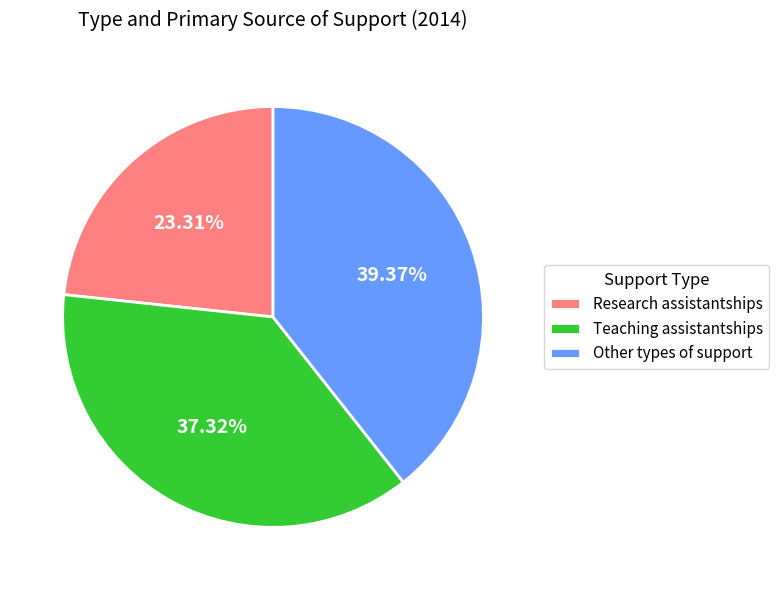

What portion of the pie excludes Other types of support?

60.6%